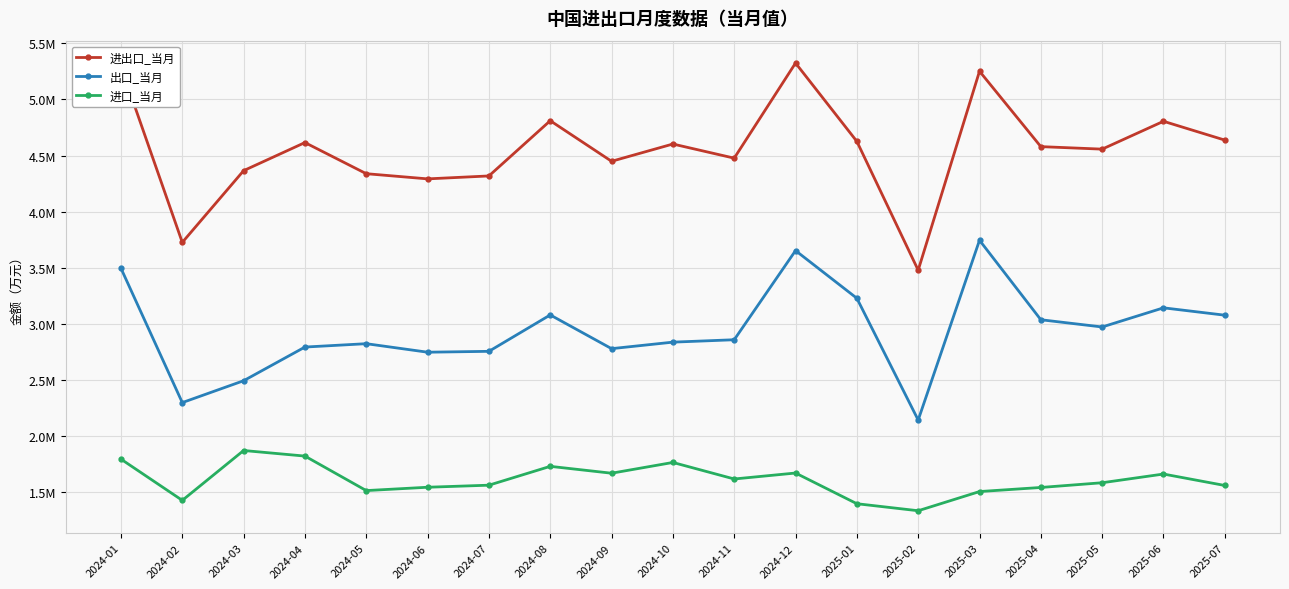

Which series has the widest spread of values?

进出口_当月